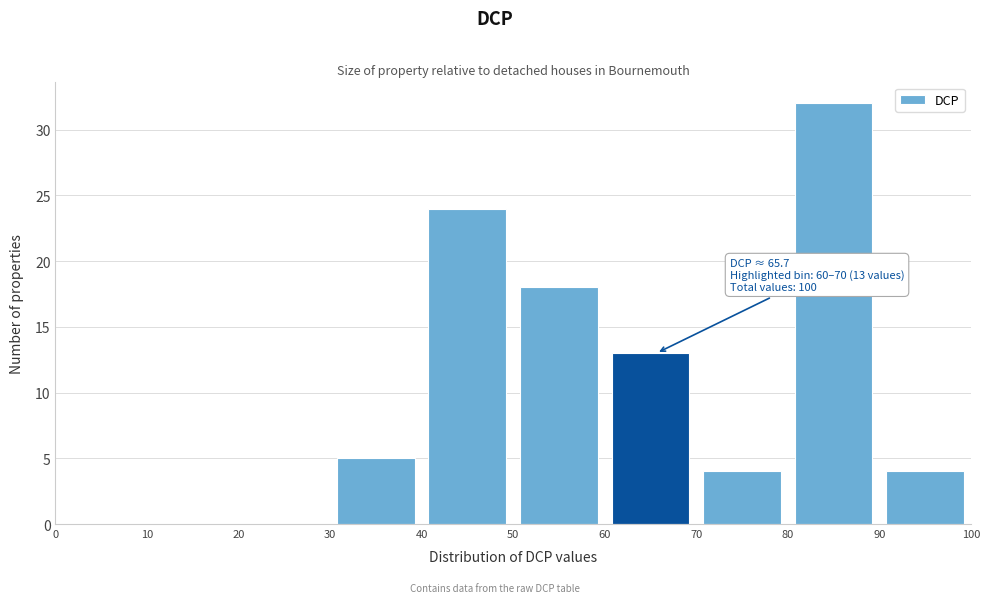

Over which range of the x-axis is the bar tallest?

80 to 90